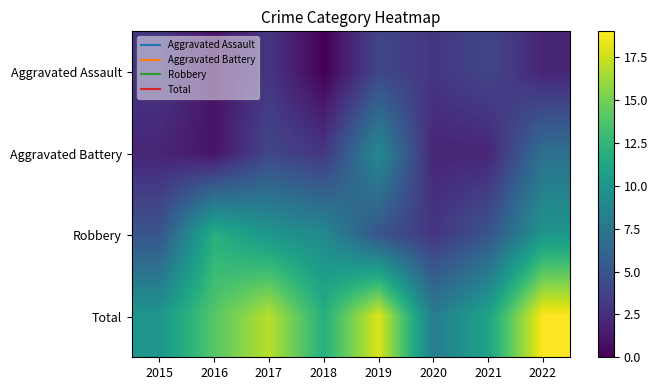

Which series changed the most between 2016 and 2017?

Aggravated Battery